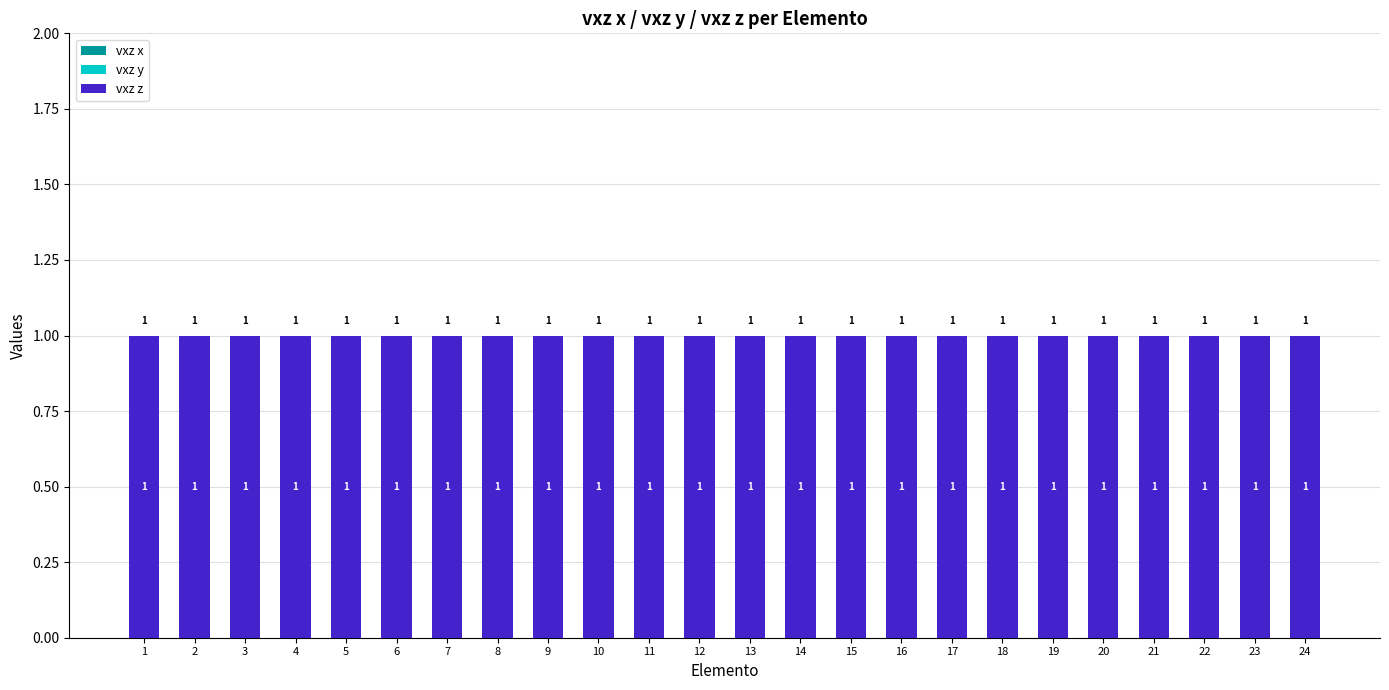

Which series has the largest total across all categories?

vxz z